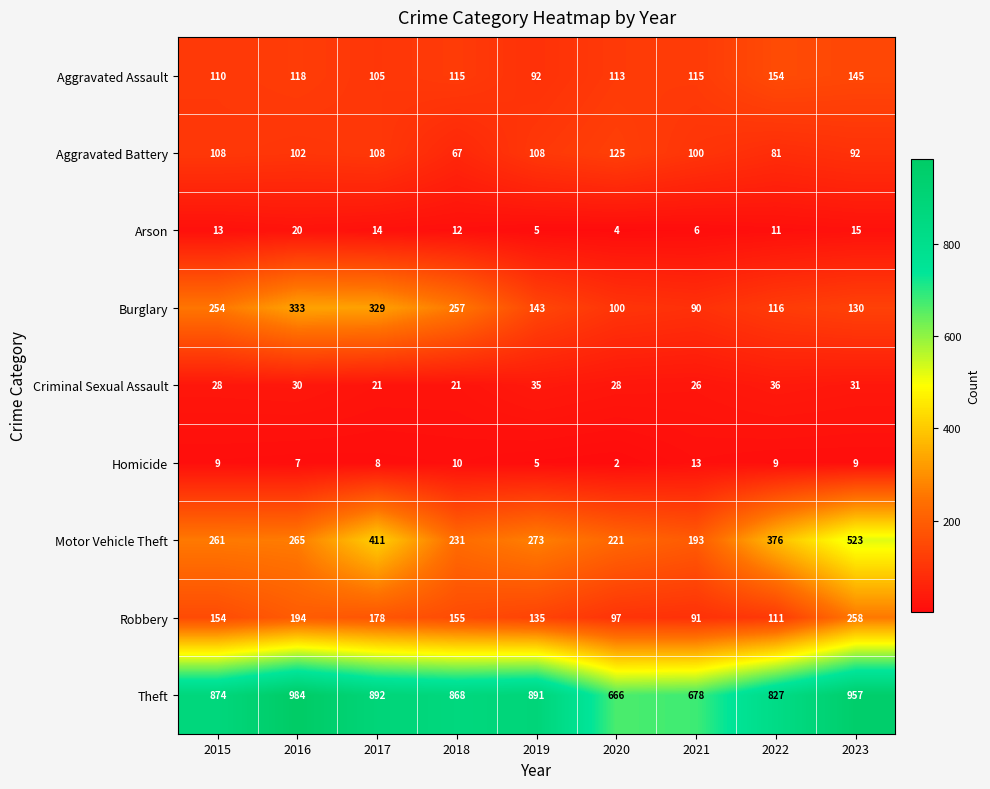

At how many categories does at least one series exceed 357?

9